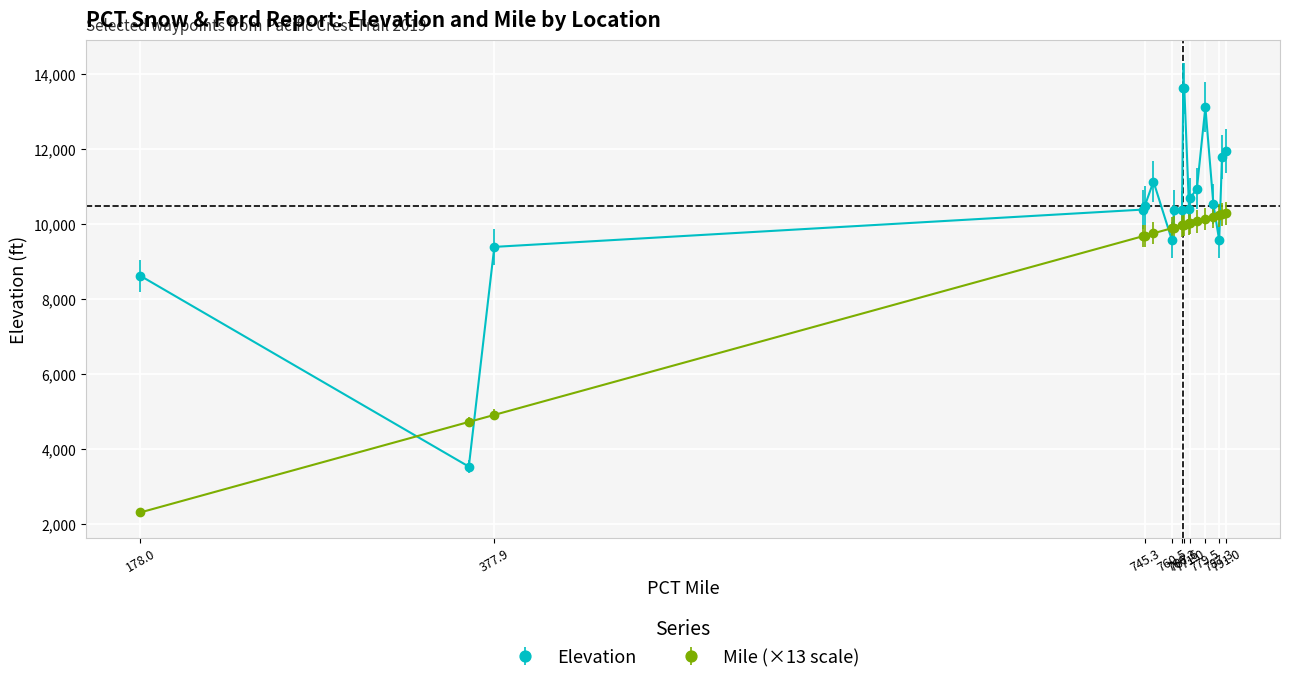

What is the difference between the maximum and minimum values in the Elevation series?

10077.0